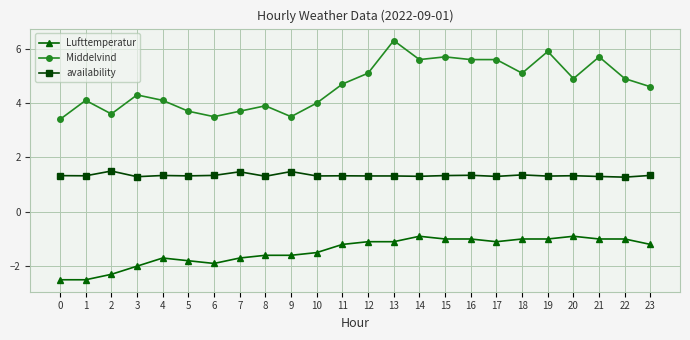

Count the availability values in the range 1 to 2.

24